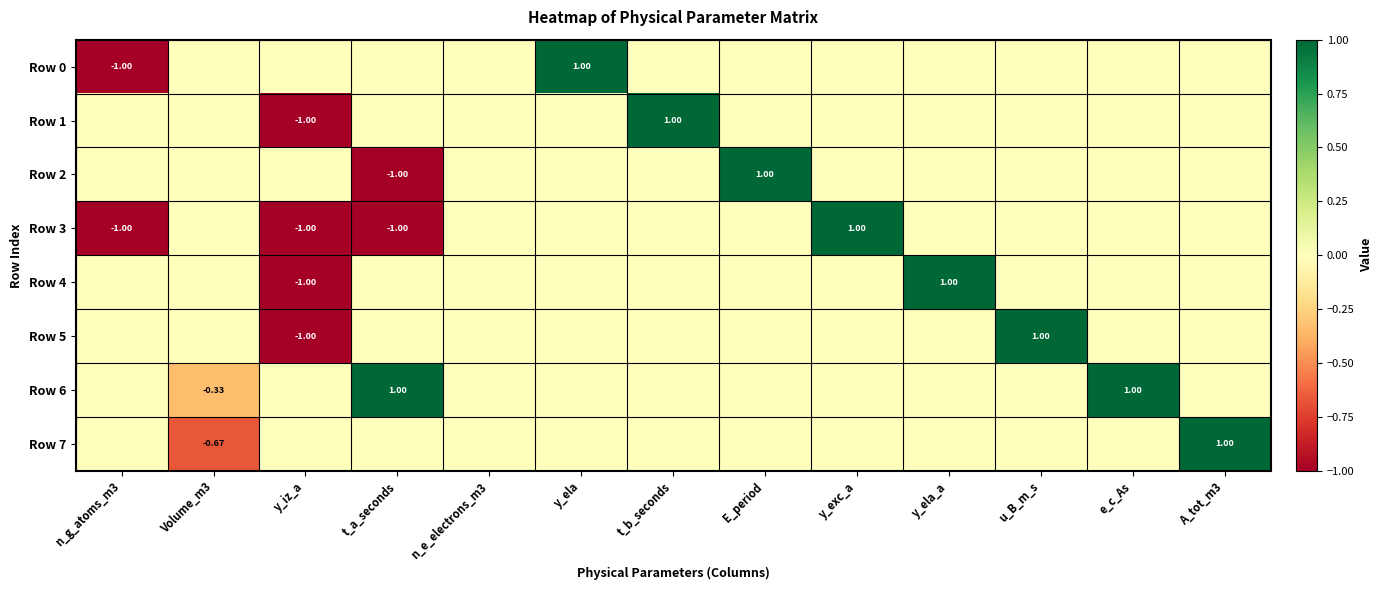

At which label is Row 4 closest to 0?

n_g_atoms_m3